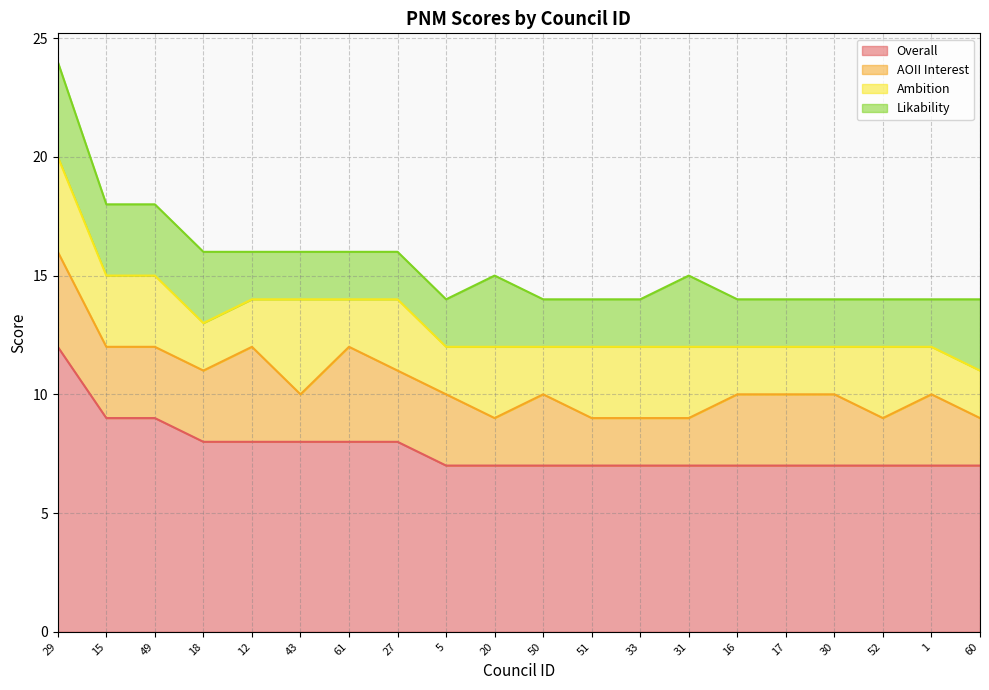

How many lines are shown in the chart?

4